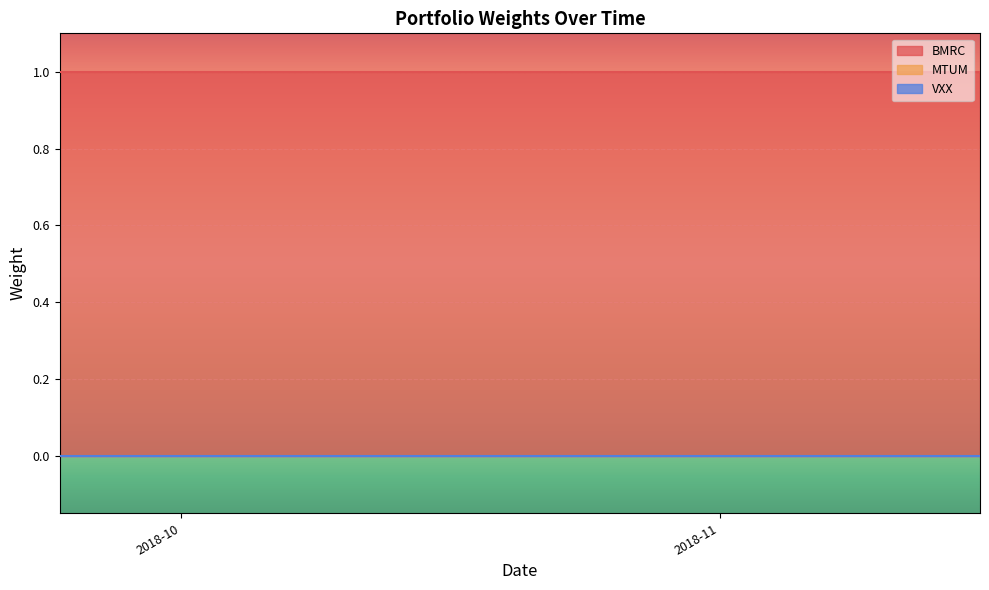

What are all the series names shown in the legend?

BMRC, MTUM, VXX